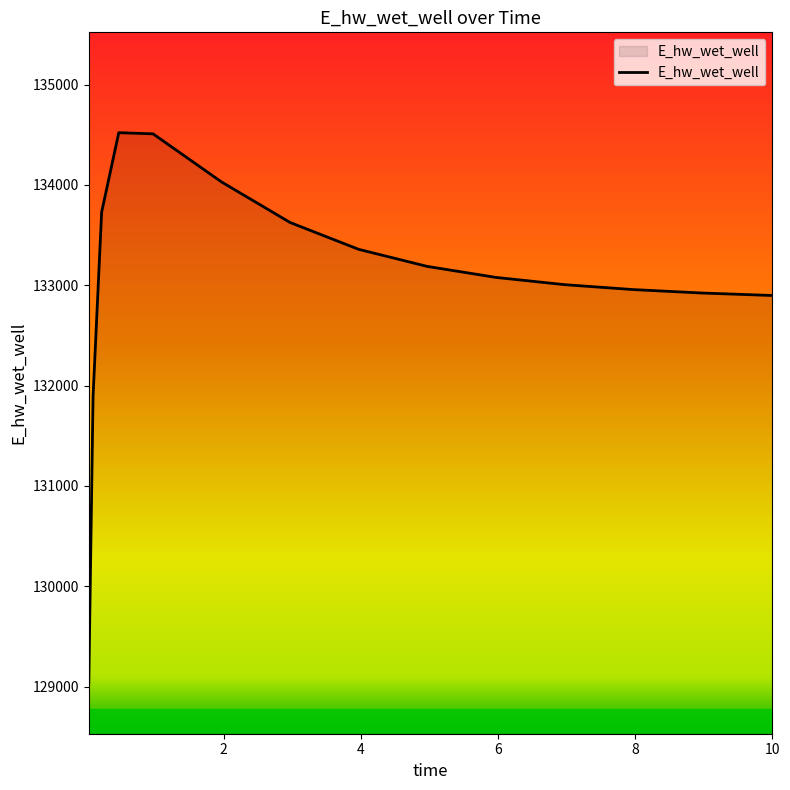

What is the maximum value shown in the chart?

134520.2